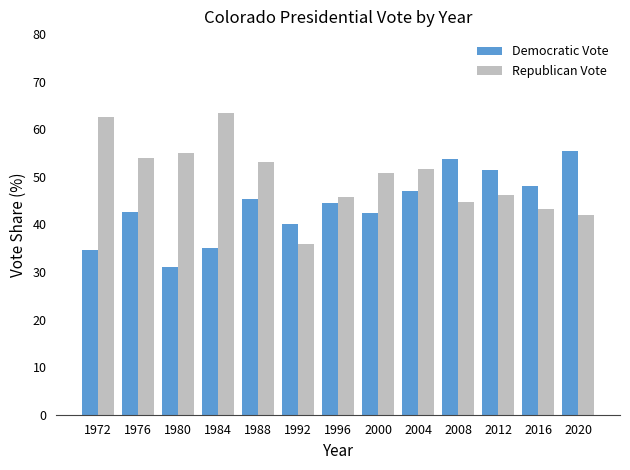

How many categories are shown in the chart?

13